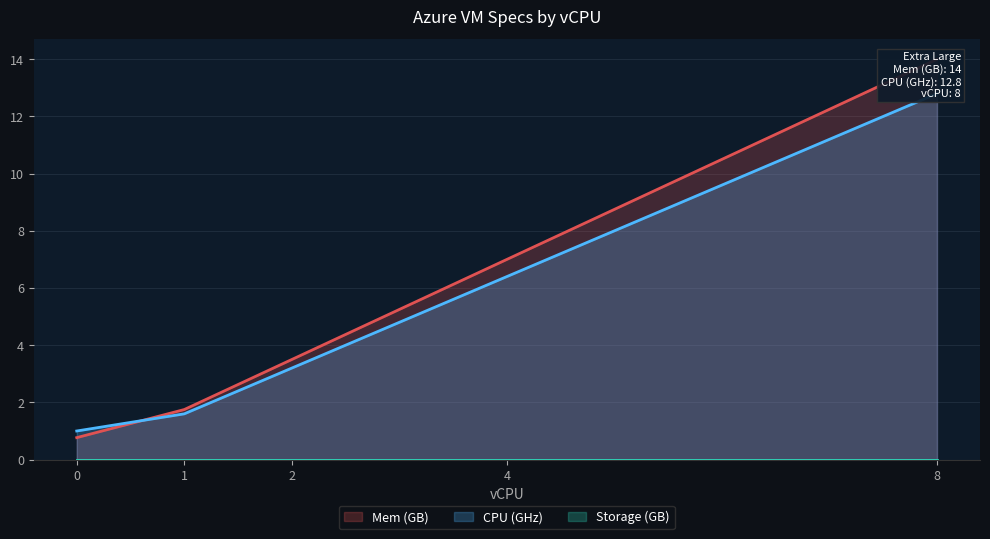

At how many categories does at least one series exceed 4?

2